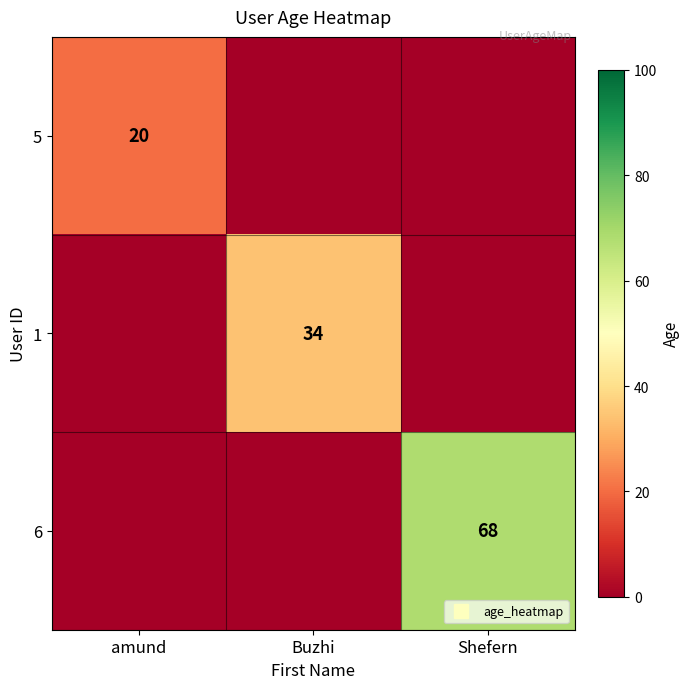

Rank the series by their average value, from highest to lowest.

6, 1, 5